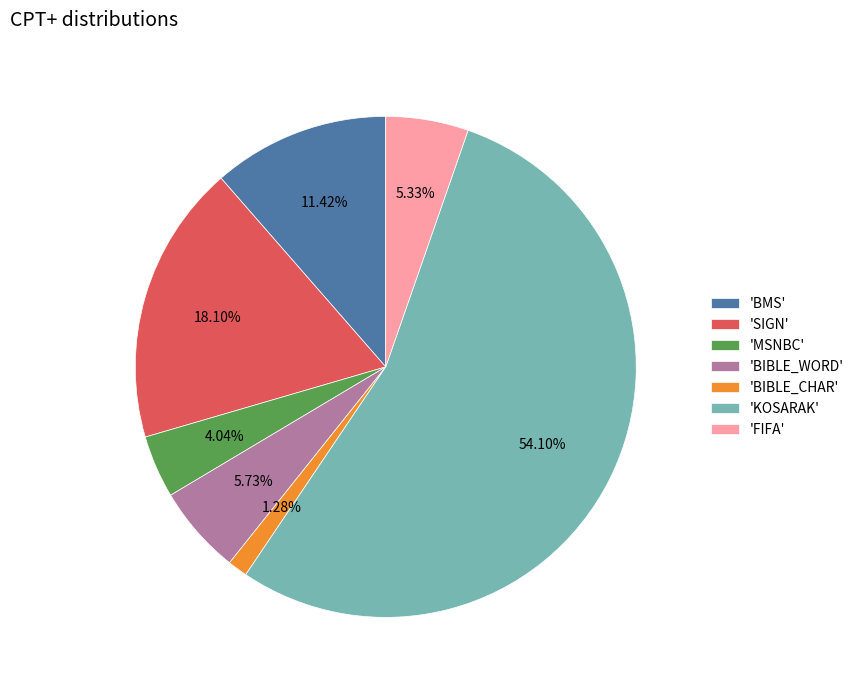

Combined, do 'BIBLE_WORD' and 'KOSARAK' account for over 50%?

Yes